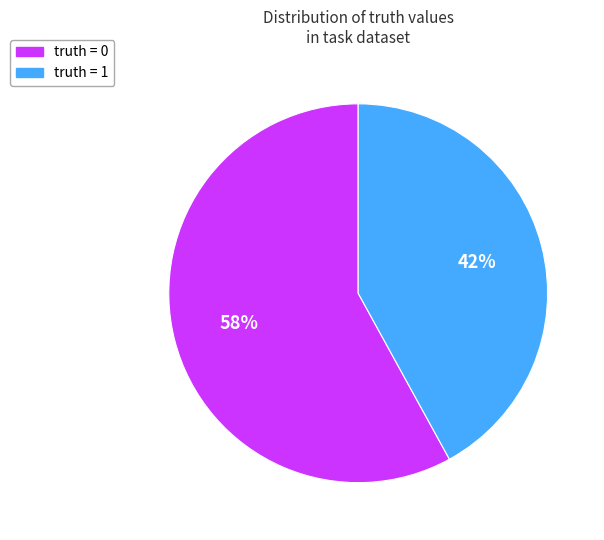

Is it true that truth = 1 is 42% of the pie?

True